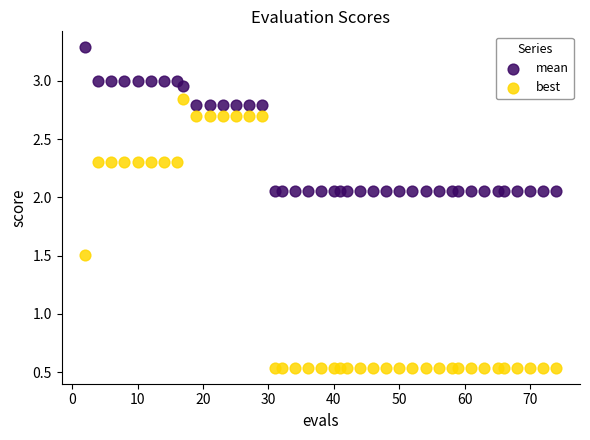

Which series has the widest spread of Y values?

best